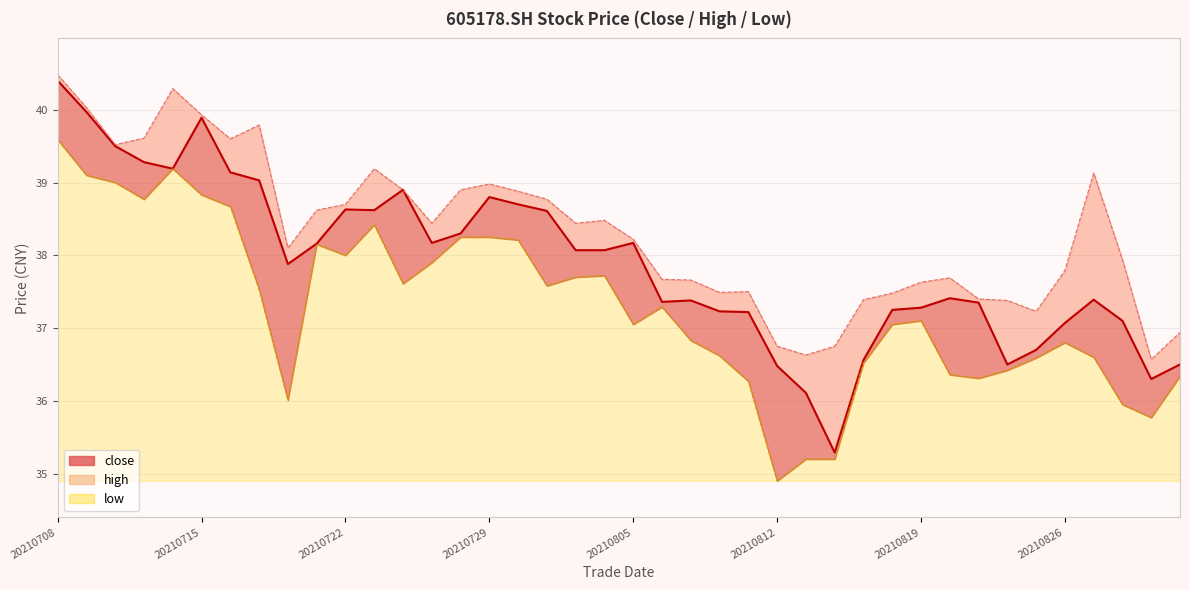

How many lines are shown in the chart?

3